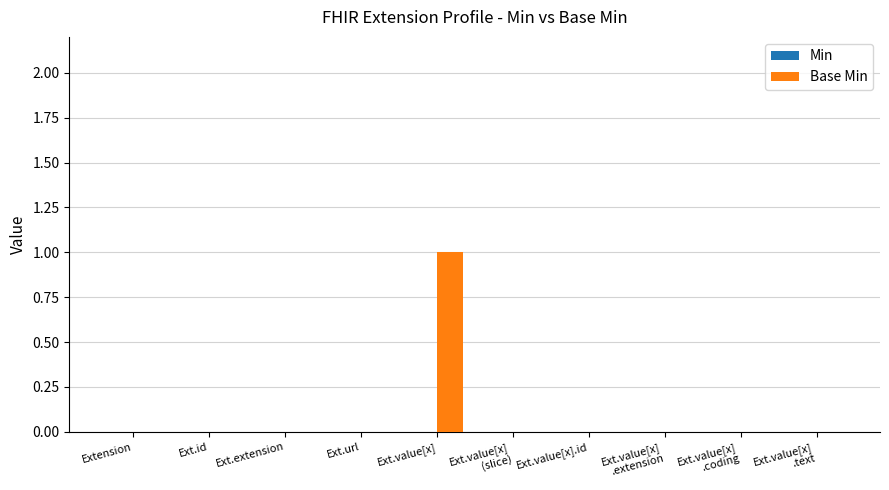

Which label corresponds to the largest value in the chart?

Ext.value[x]